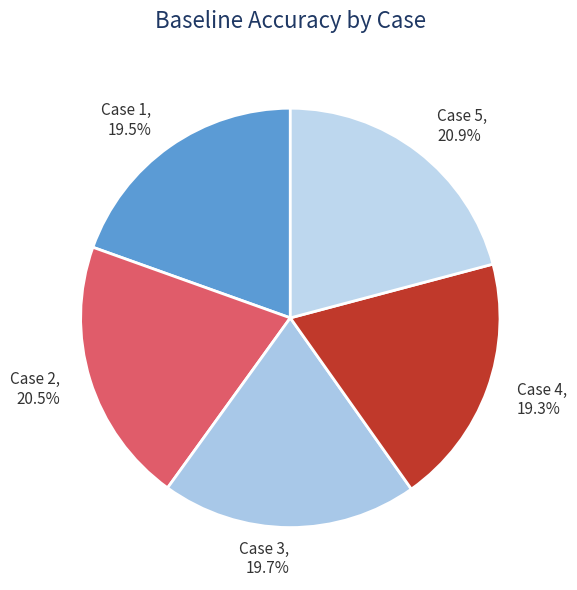

Does any single category account for the majority?

No